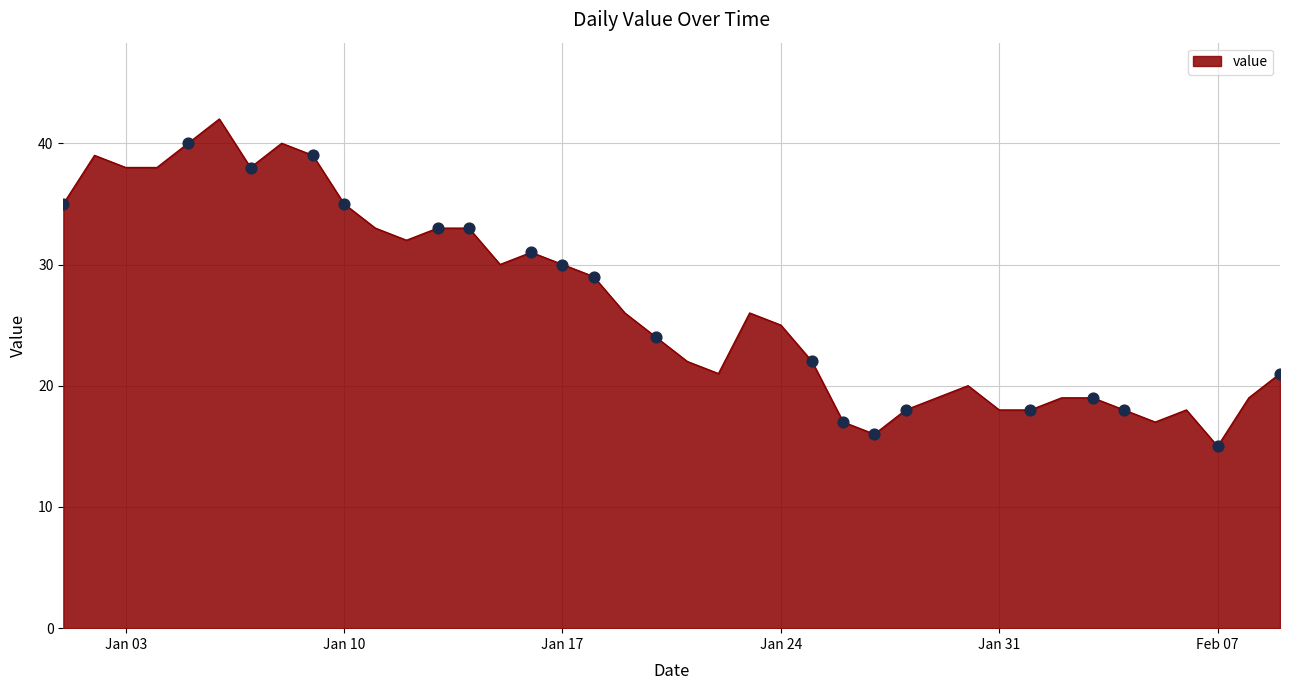

What is the smallest value displayed?

15